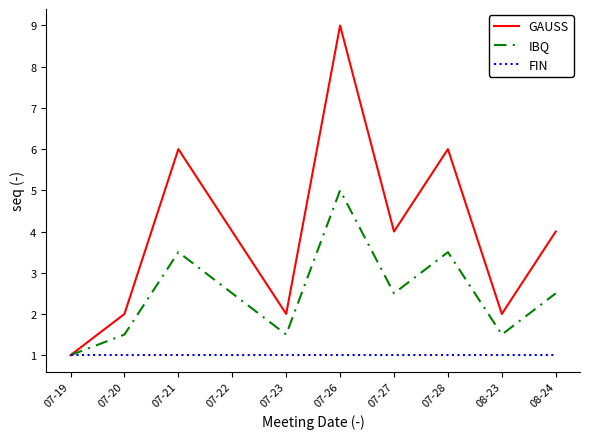

The GAUSS series shows 1.0 at 07-19. True or false?

True